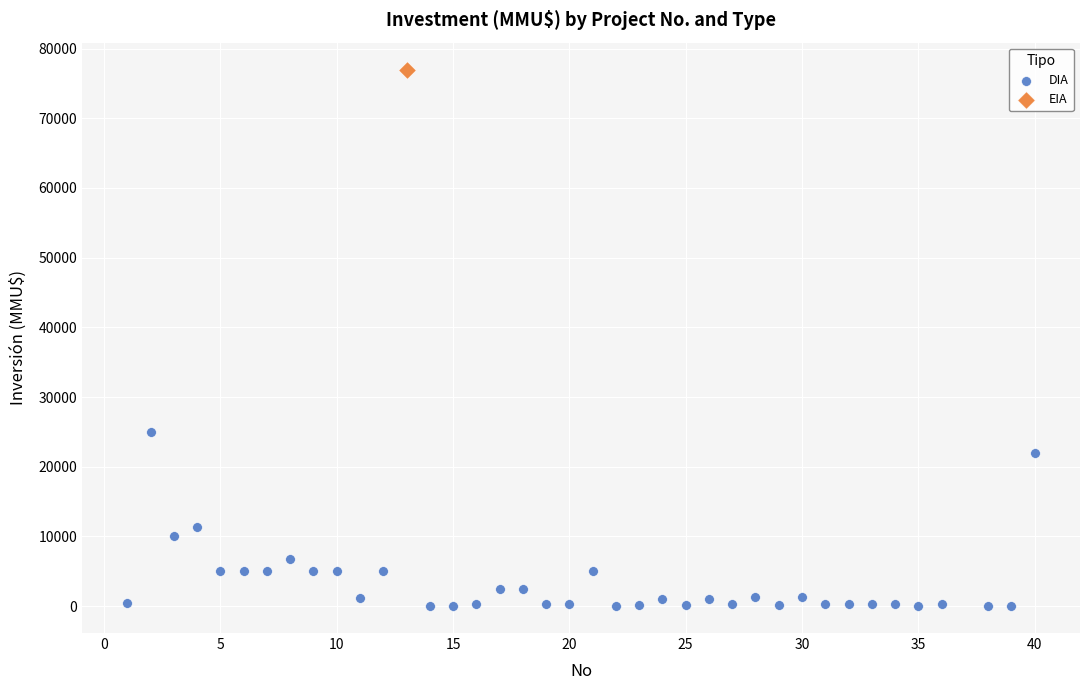

What are all the series names shown in the legend?

DIA, EIA